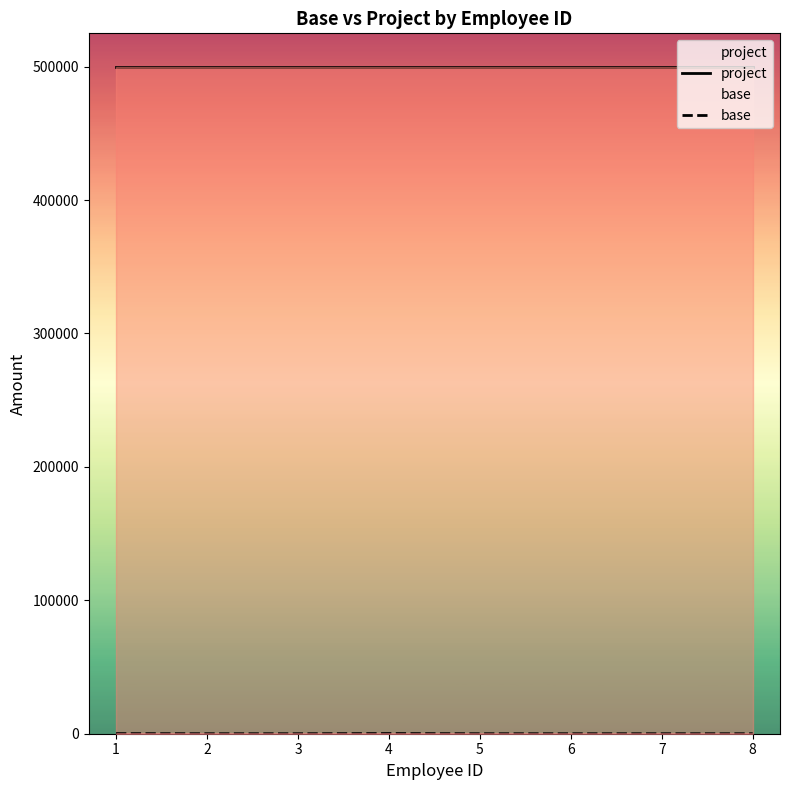

How many series are shown in this chart?

2